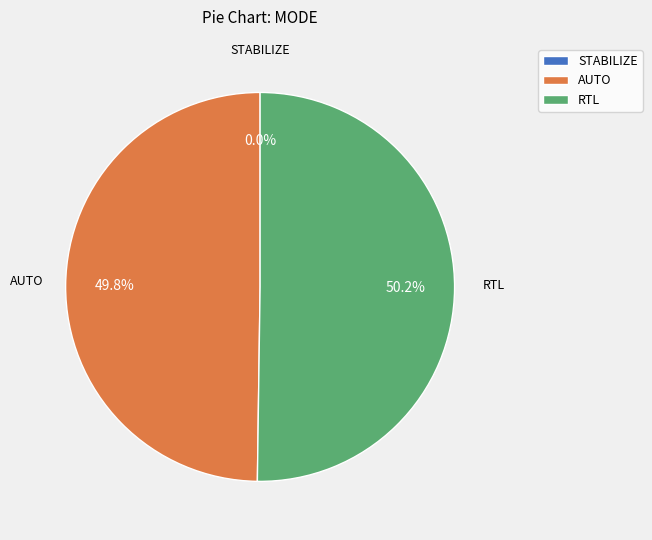

Which slice is the smallest?

STABILIZE